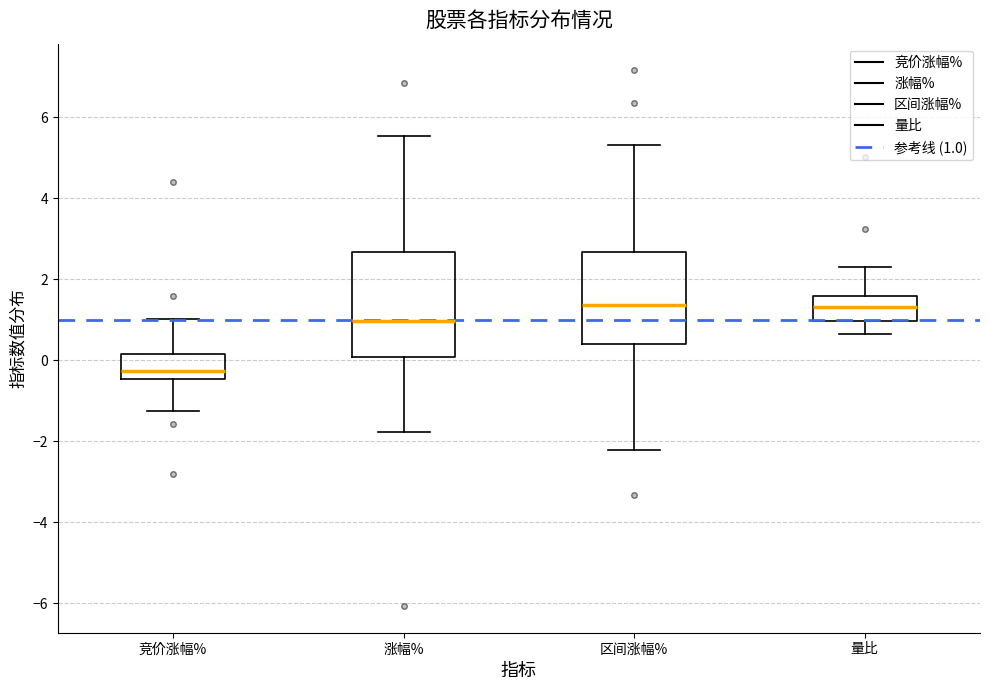

Where does the median line of the box for 区间涨幅% sit on the y-axis? The values are not printed on the chart, so give them approximately, as read against the axis.

1.4